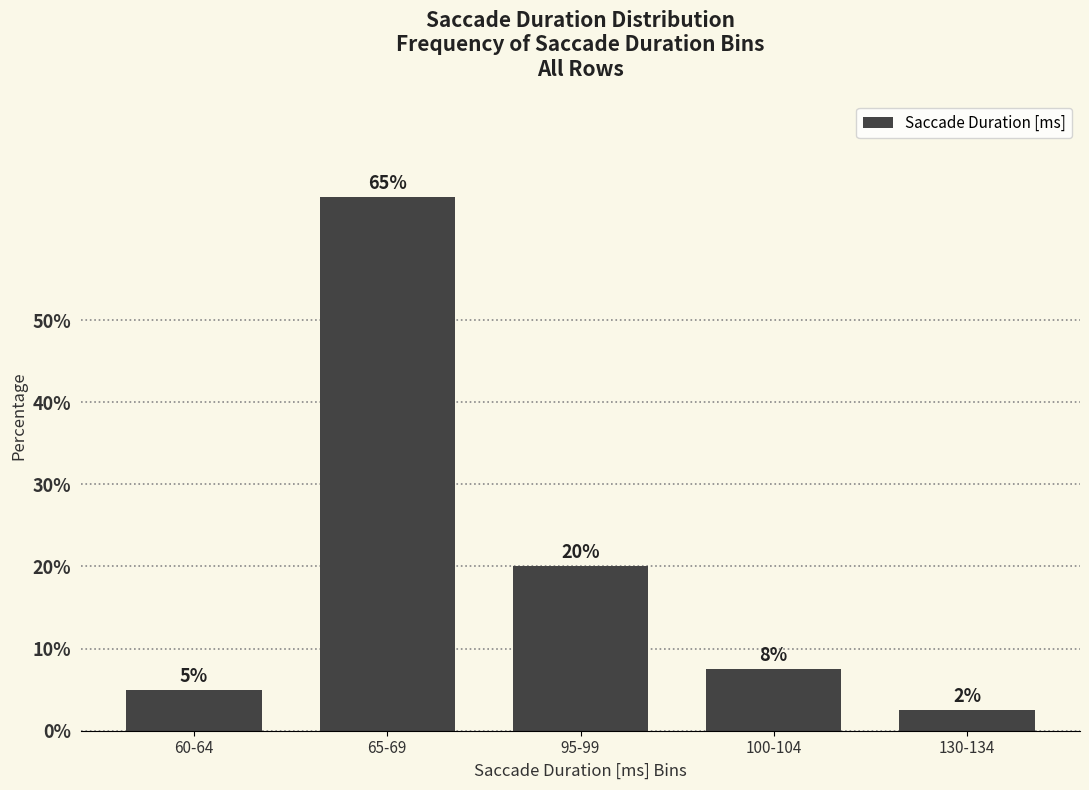

Which label corresponds to the largest value in the chart?

65-69